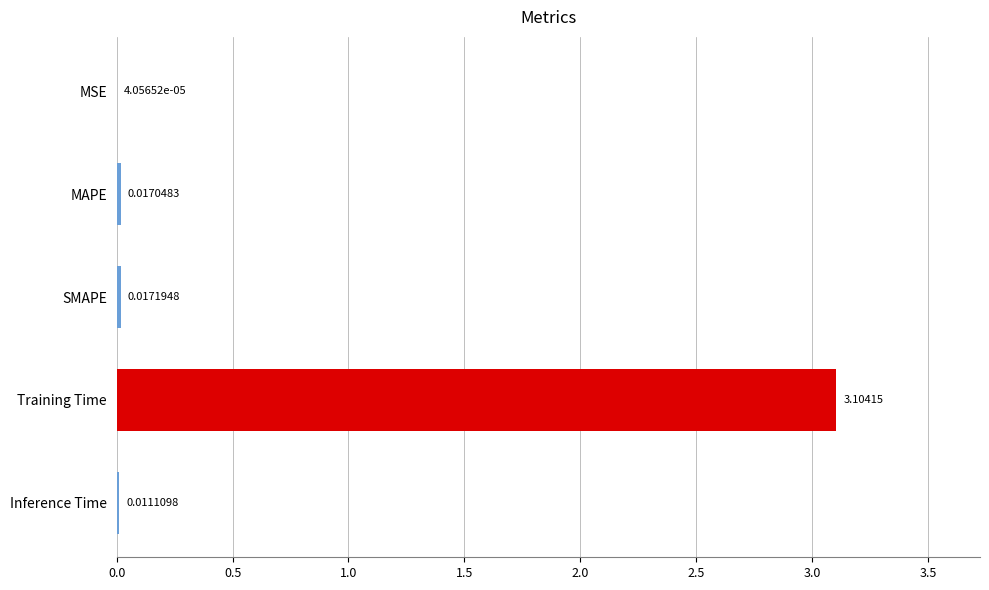

Where is the data nearest to the value 1?

SMAPE